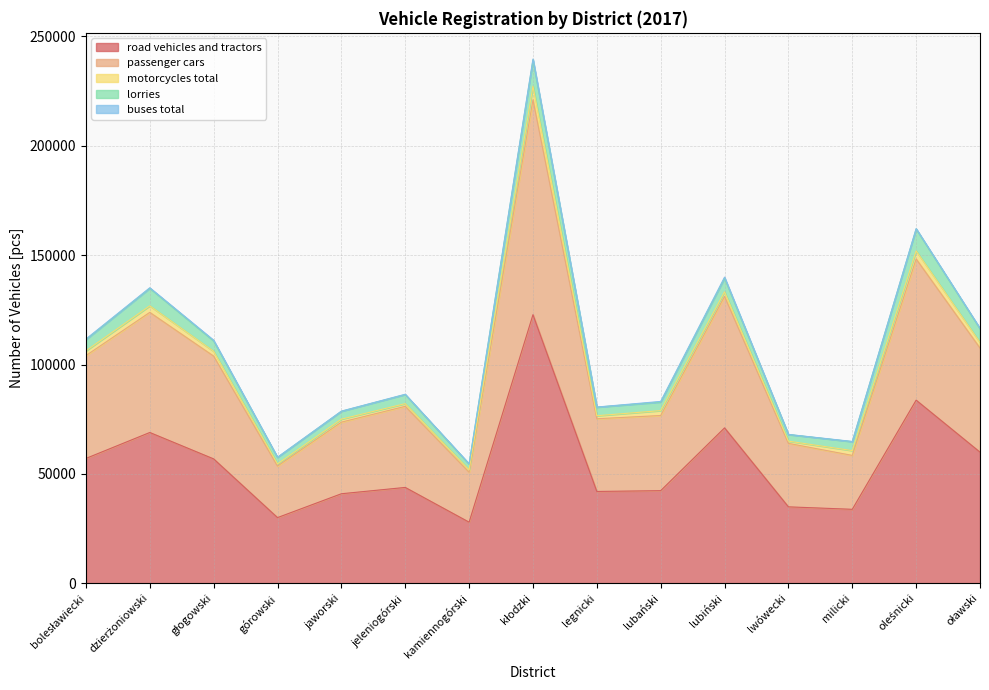

At how many categories does at least one series exceed 86304?

1